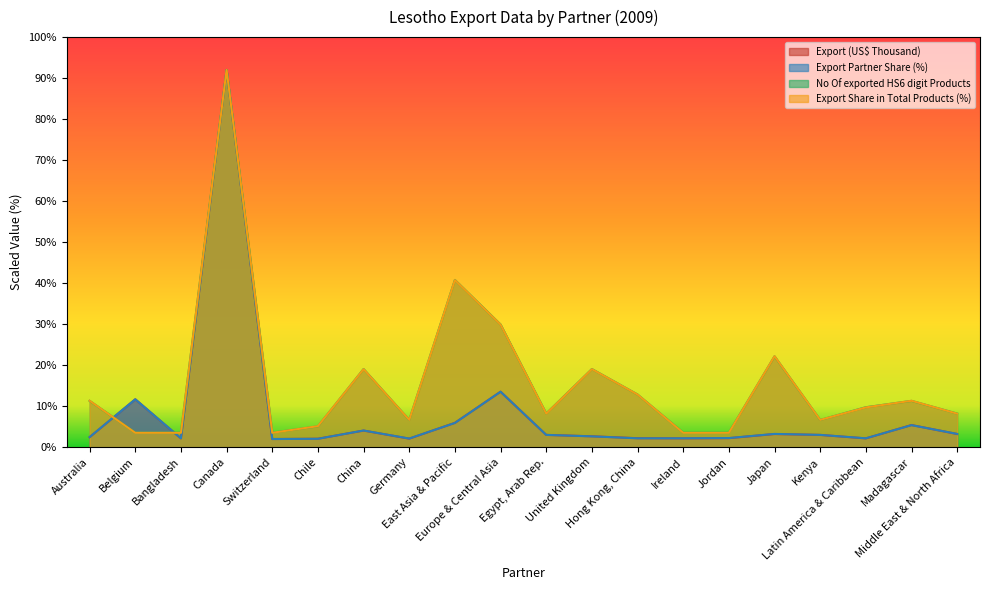

True or false: Export (US$ Thousand) has a value of 17.3 at Belgium.

False